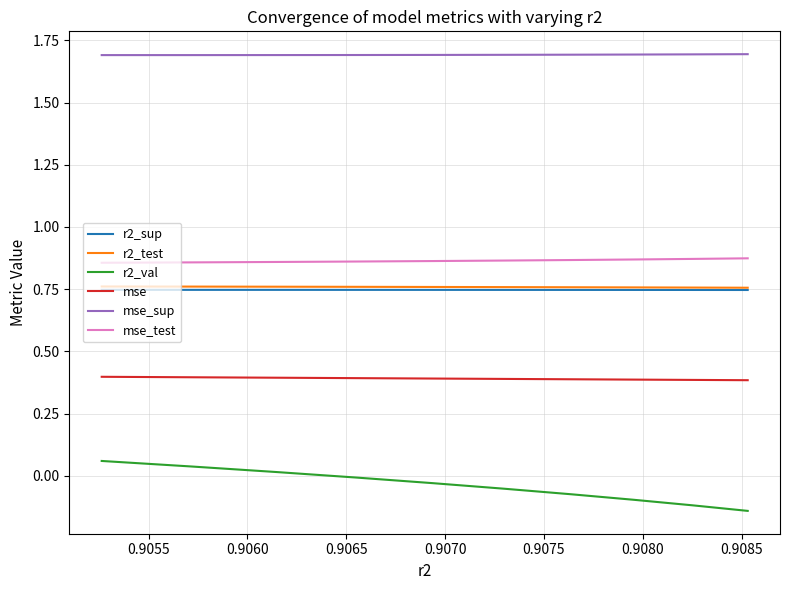

Which series has the largest range (max minus min)?

r2_val